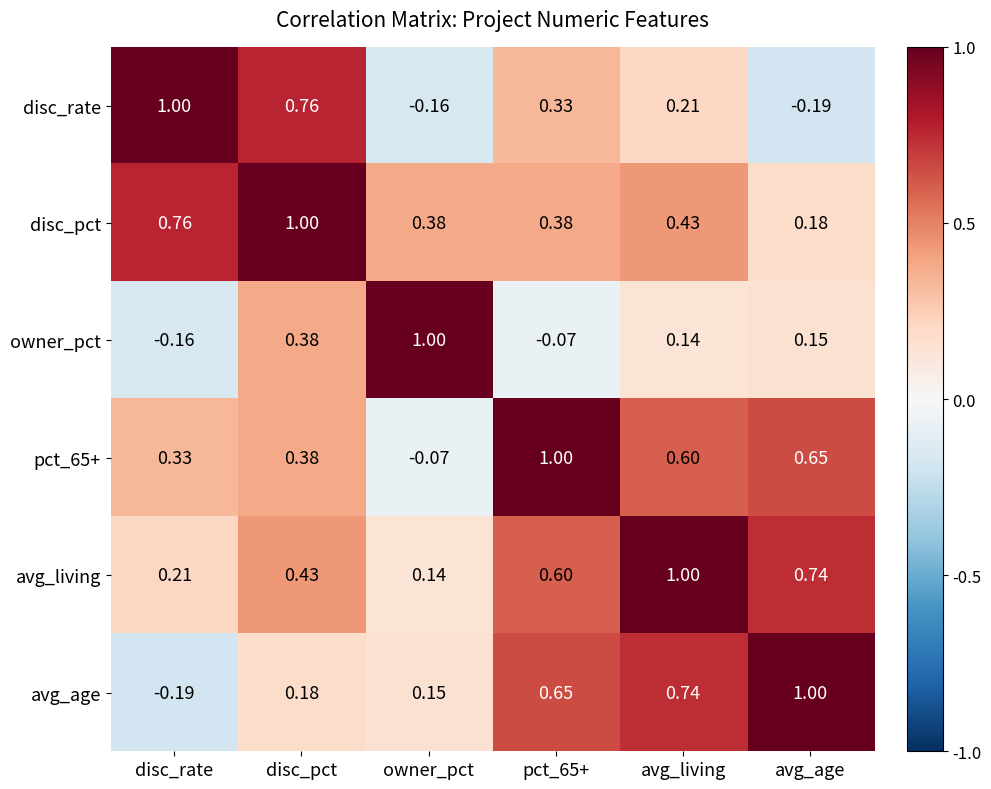

Which series has the largest total across all categories?

disc_pct